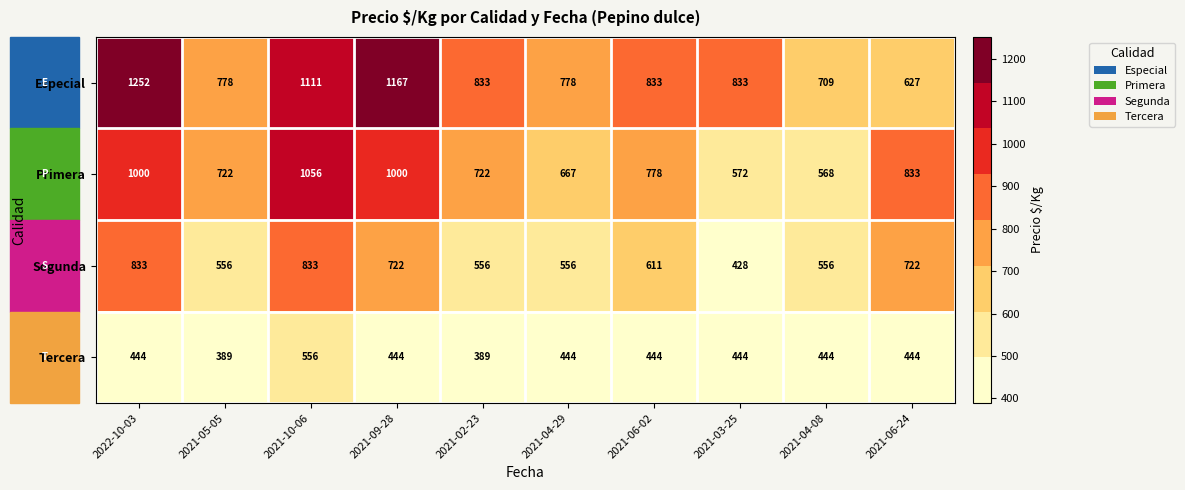

The value of Especial at 2021-06-02 is 833. True or false?

True